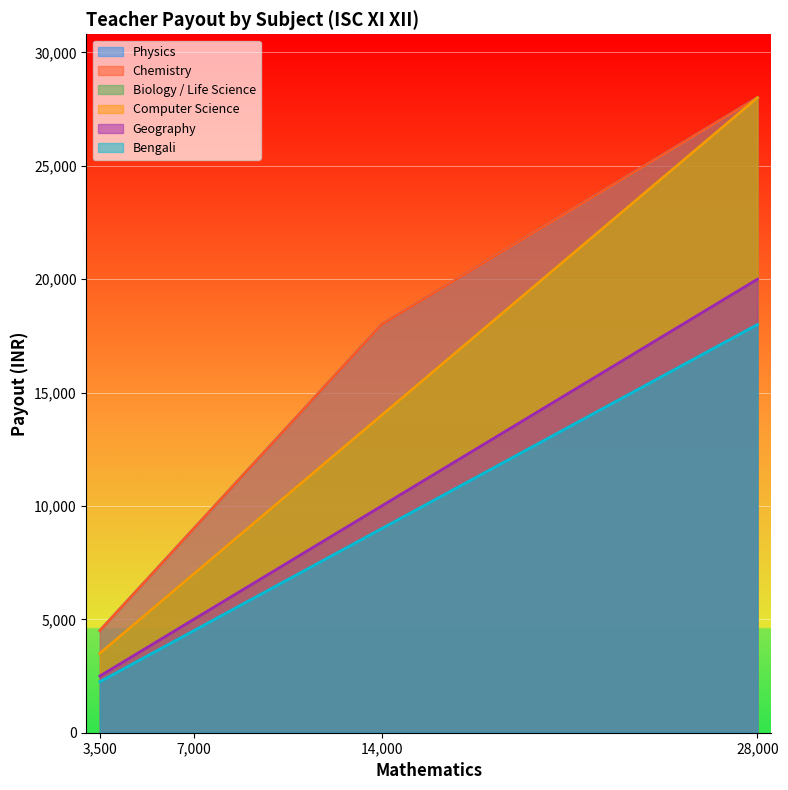

The Chemistry series shows 4500 at 3500. True or false?

True